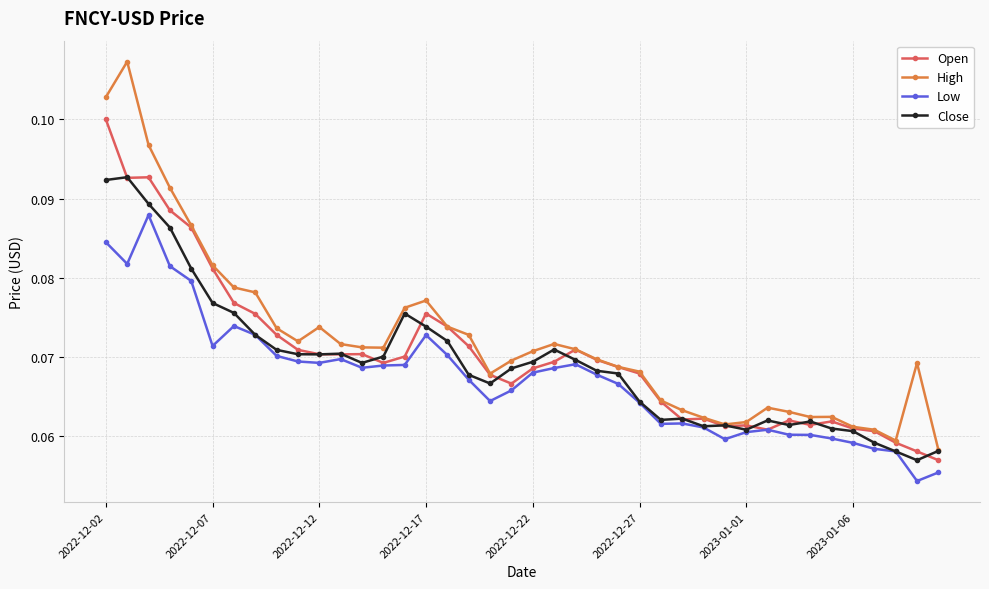

Count the Close values in the range 0 to 1.

40